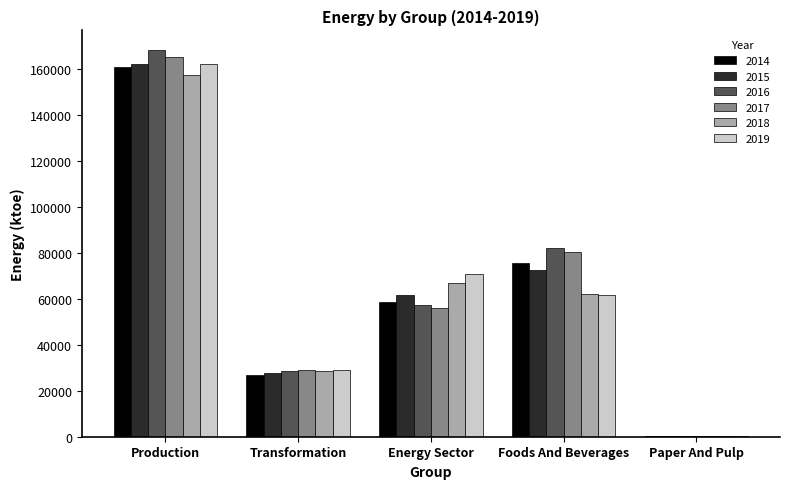

Where is 2015 nearest to the value 81300?

Foods And Beverages